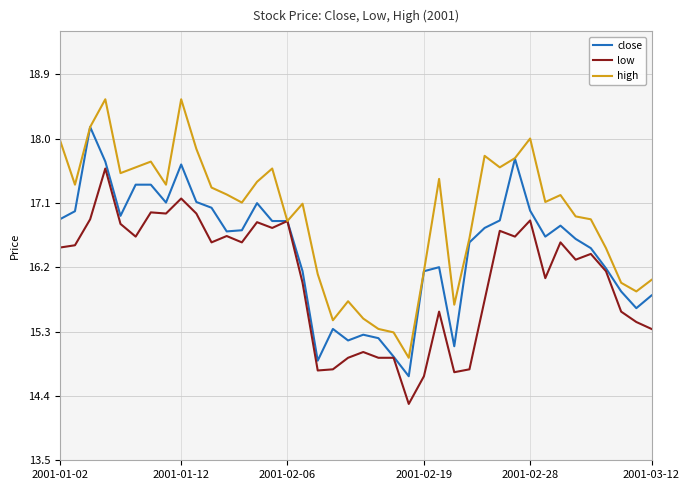

Which series has the largest range (max minus min)?

high